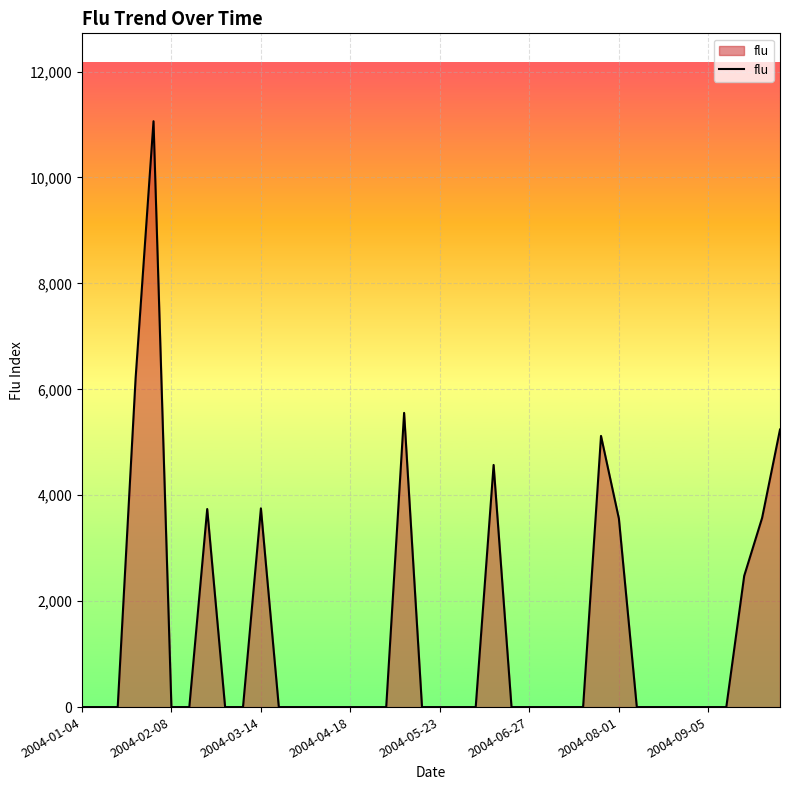

What is the difference between the maximum and minimum values?

11062.0